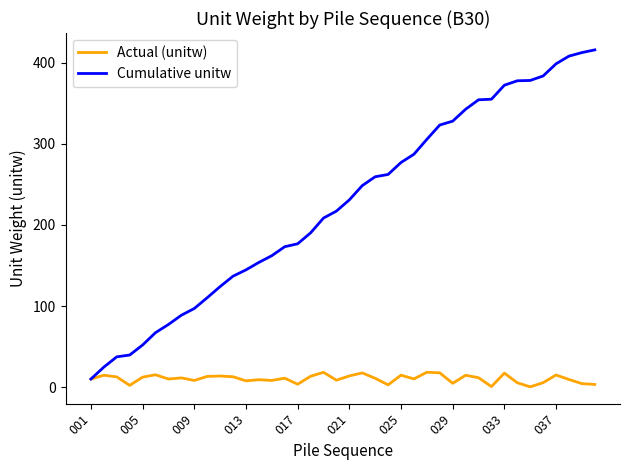

Rank the series by their maximum value, from highest to lowest.

Cumulative unitw, Actual (unitw)